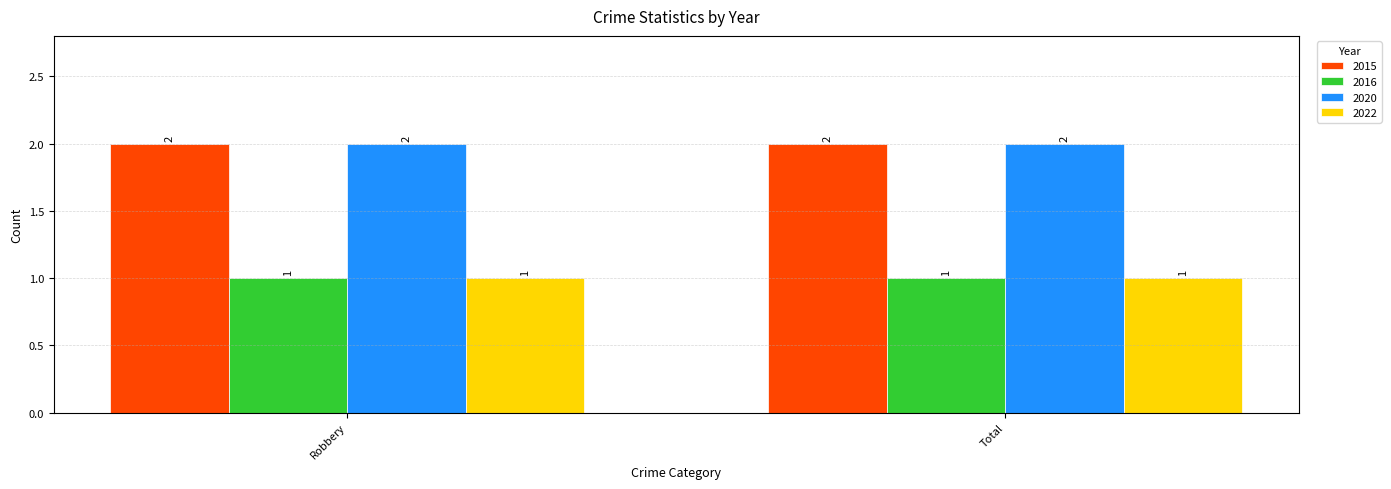

Reading left to right, what are all the values shown in this chart?

2015: Robbery=2	Total=2
2016: Robbery=1	Total=1
2020: Robbery=2	Total=2
2022: Robbery=1	Total=1